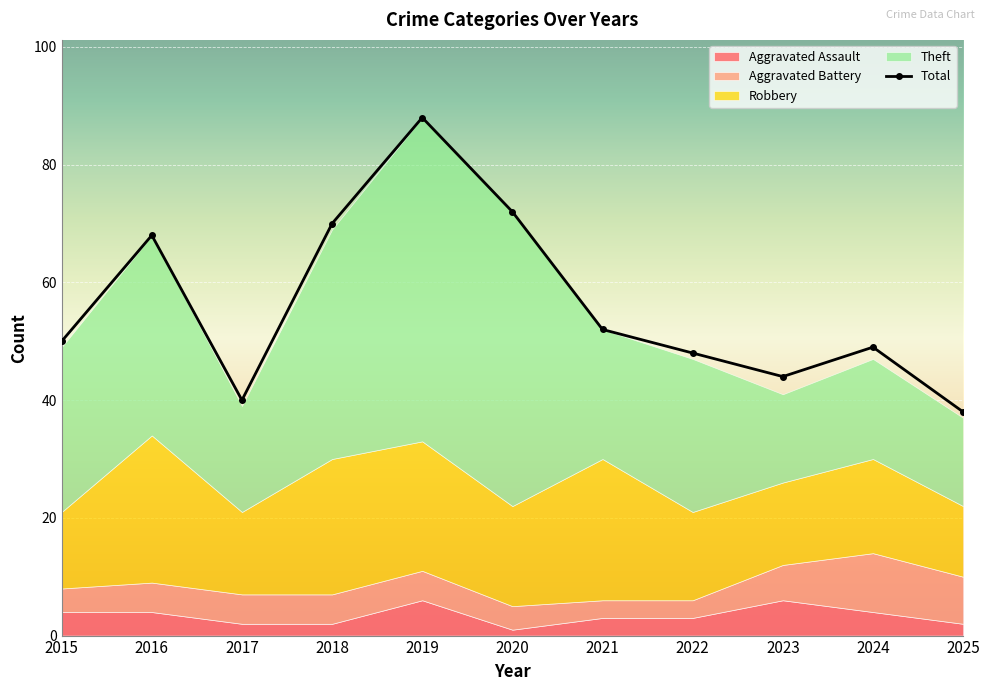

Is it true that Aggravated Assault equals 1 at 2021?

False